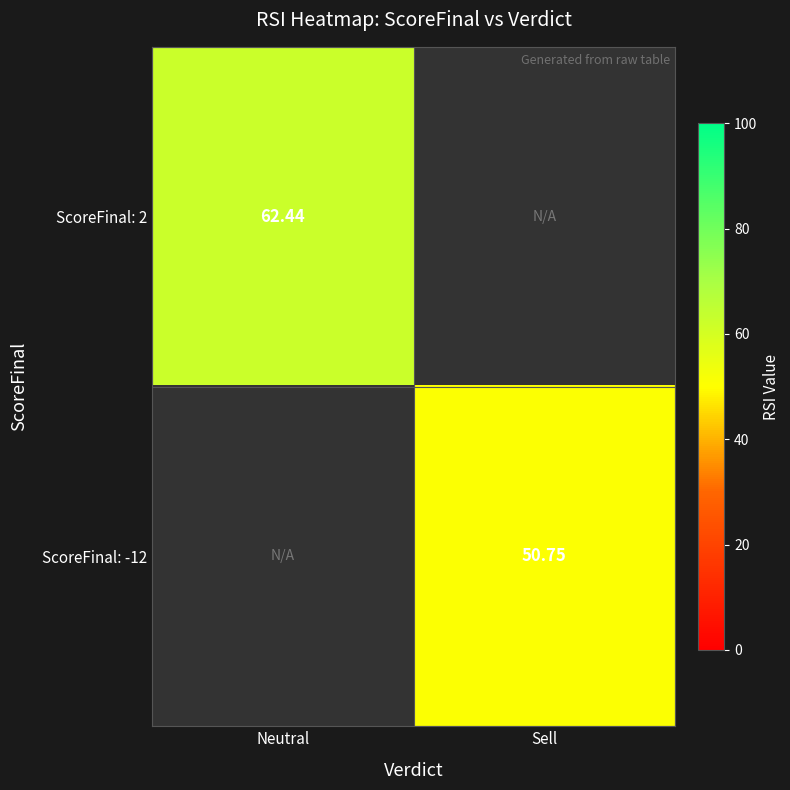

Read the ScoreFinal: 2 value at Neutral.

62.4